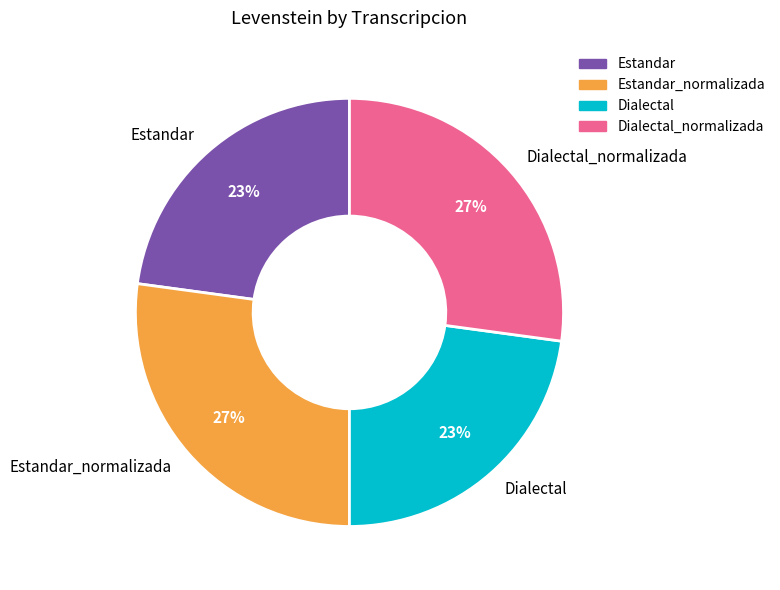

True or false: Dialectal accounts for 23% of the total.

True